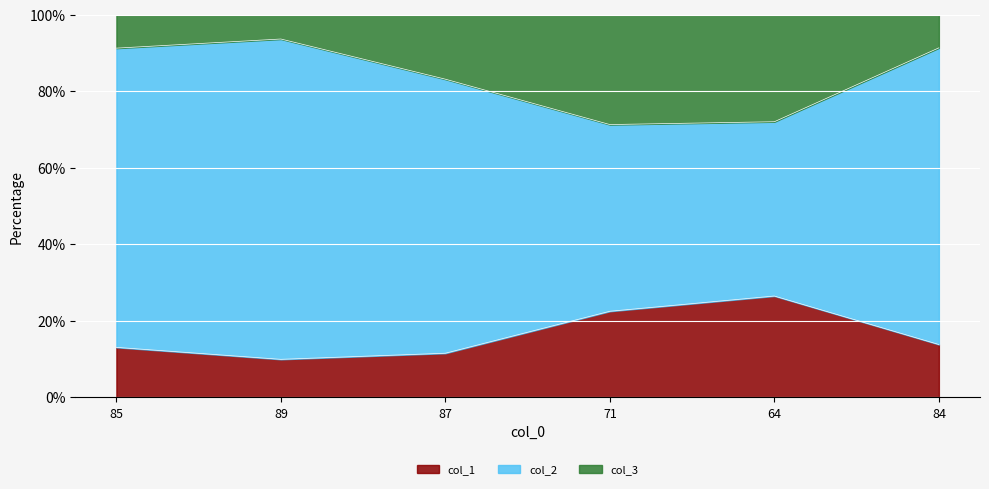

What position from the left is 87?

3